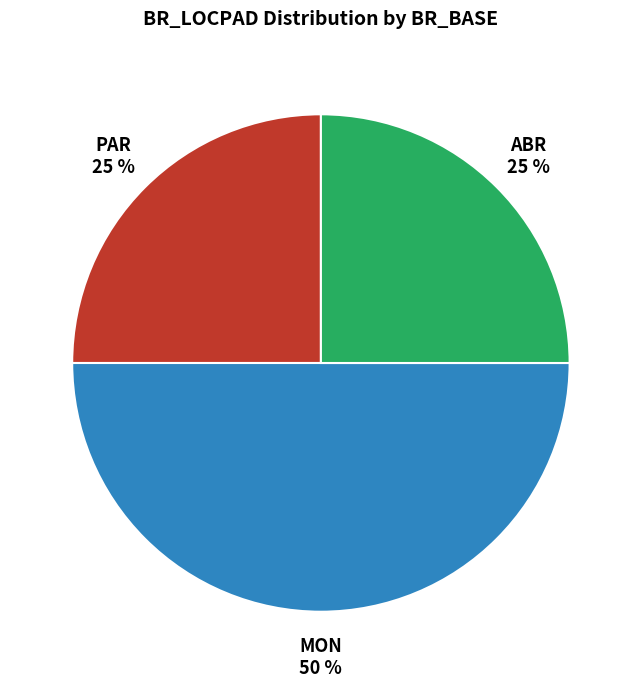

To the nearest percent, what is the average slice percentage?

33%